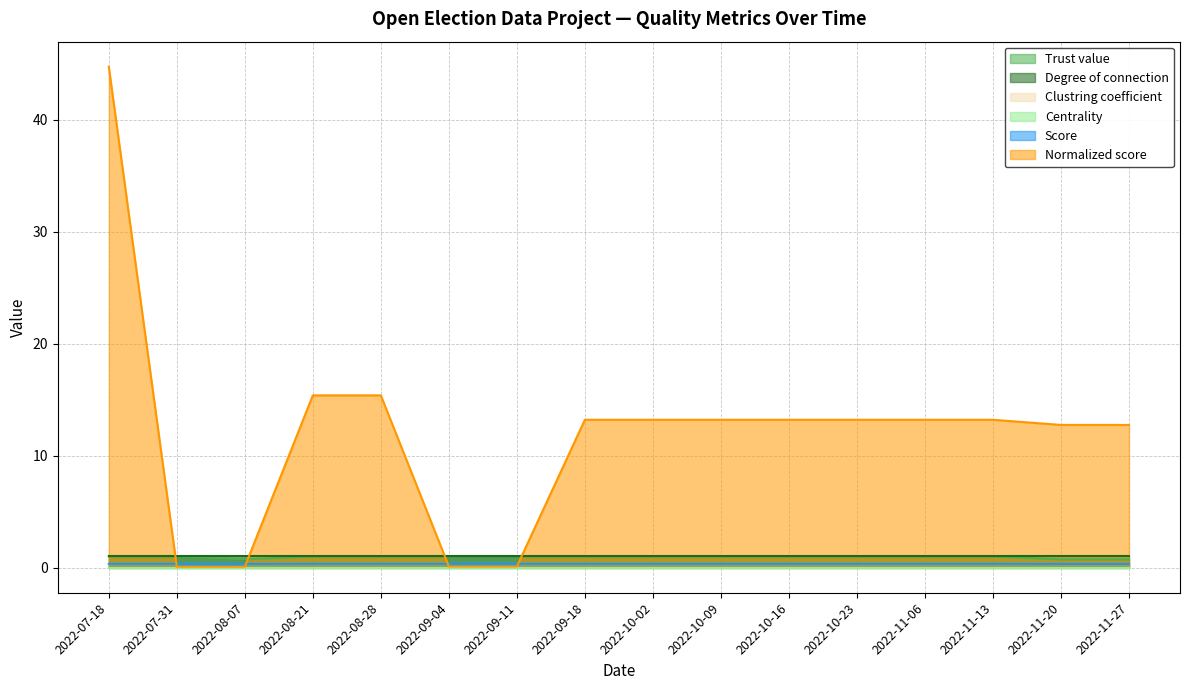

What is the difference between the second highest and minimum values in the Normalized score series?

15.3